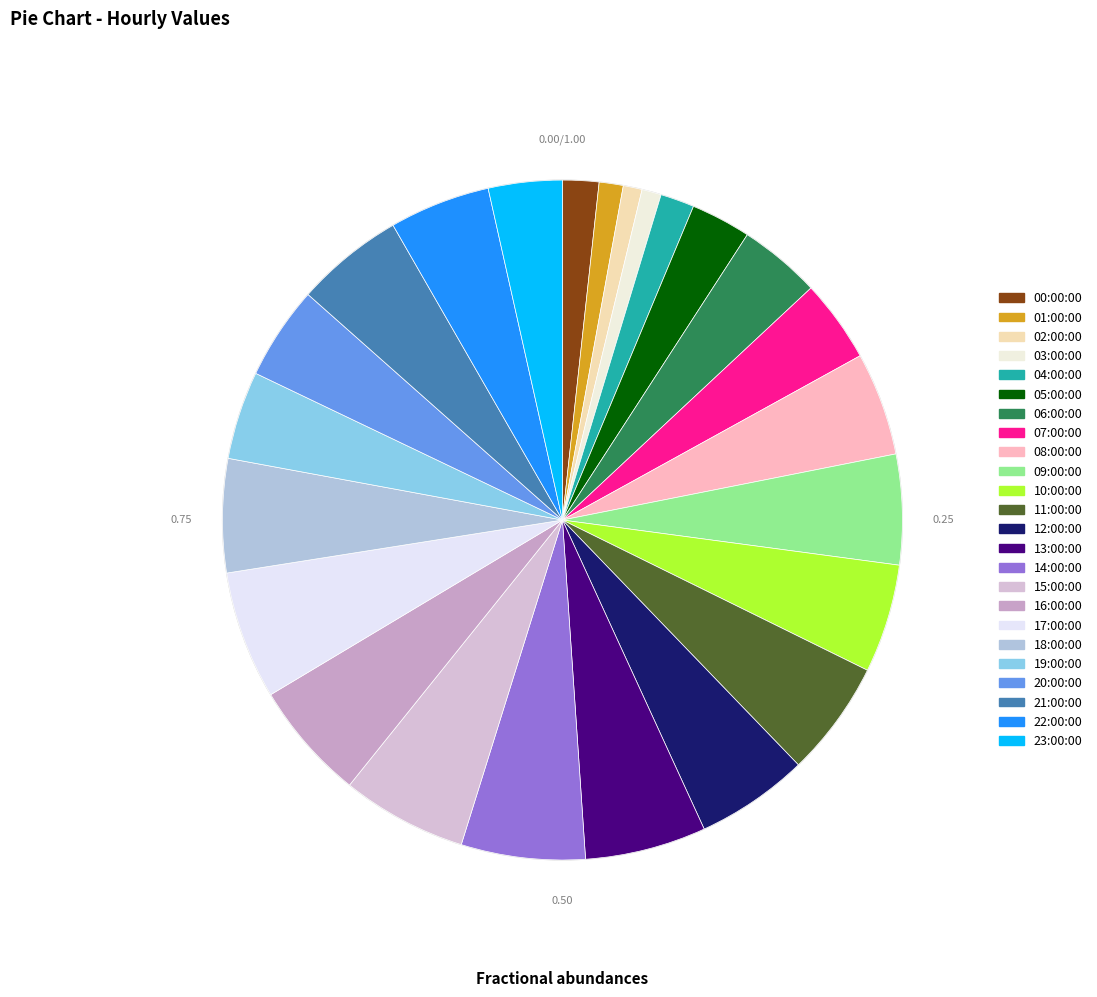

The 19:00:00 slice represents 4% of the pie. True or false?

True